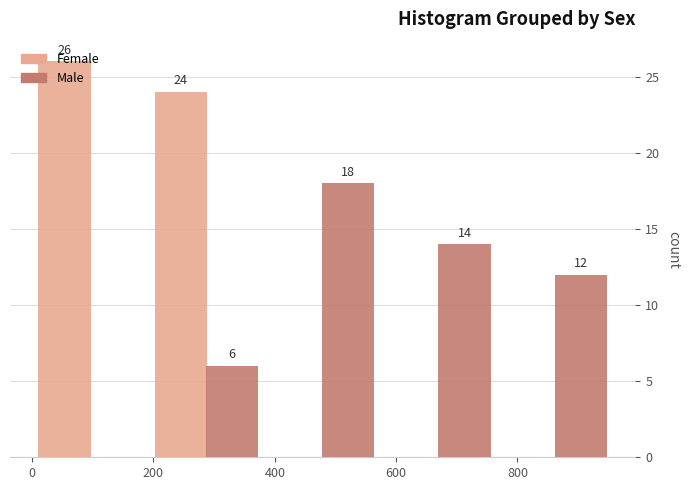

In the Male series, which range on the x-axis has the tallest bar?

380 to 580